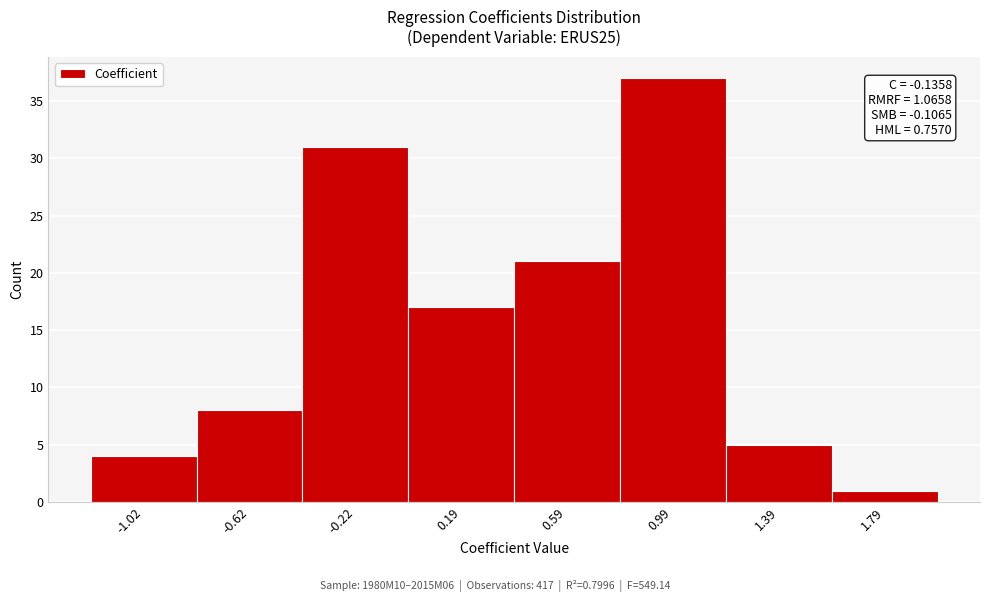

Which range on the x-axis has the tallest bar?

0.8 to 1.2